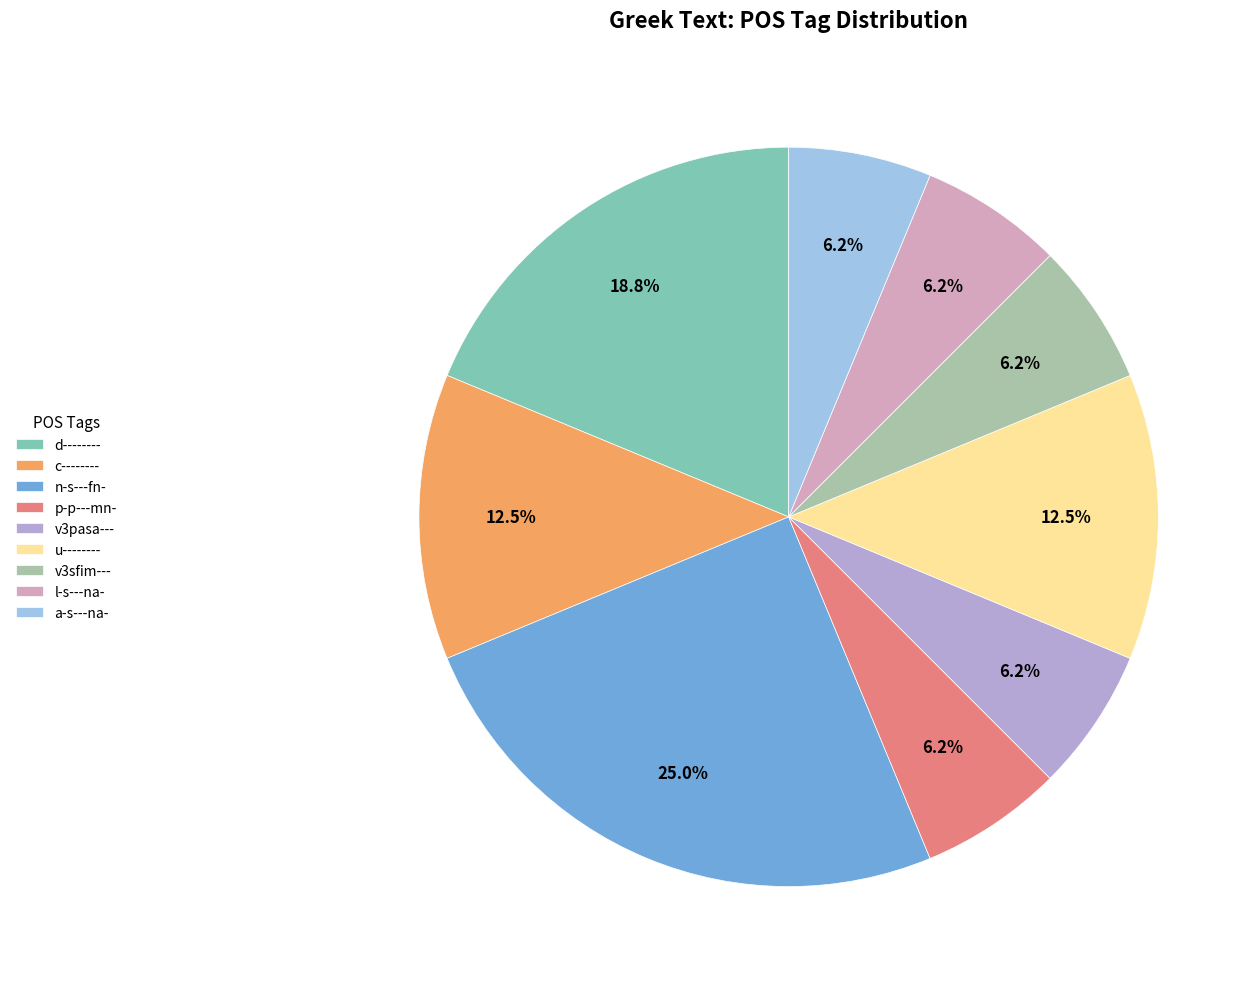

Which slice is the largest?

n-s---fn-